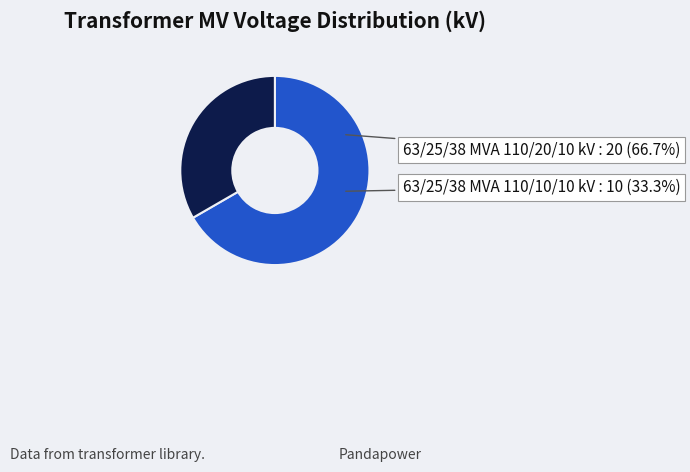

Does 63/25/38 MVA 110/10/10 kV represent more than half of the total?

No